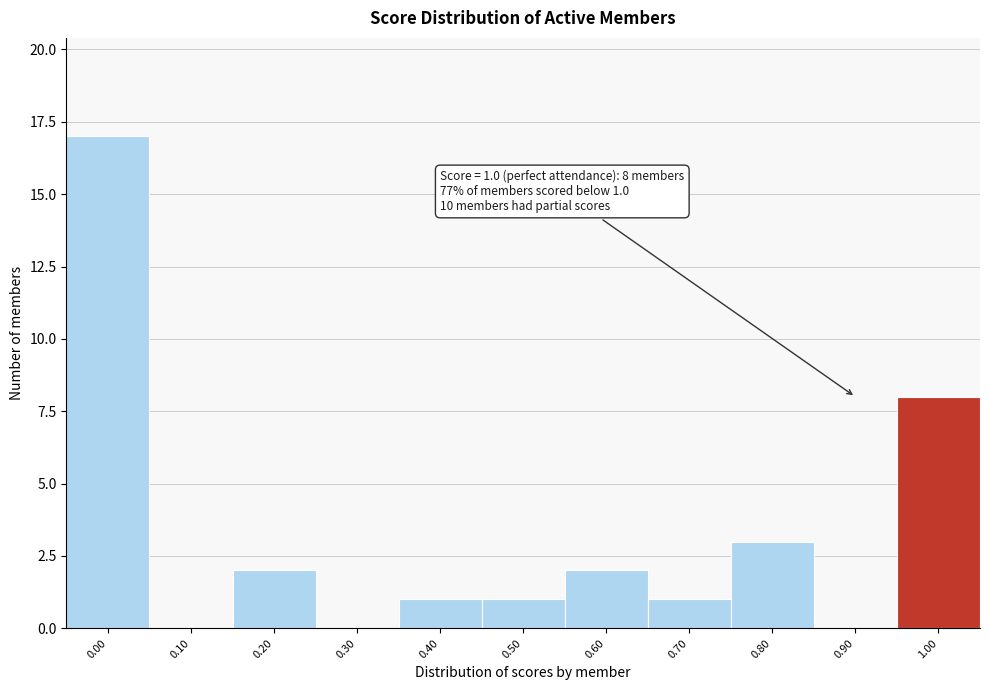

Reading right to left, what are all the values shown in this chart?

1.00=8	0.90=0	0.80=3	0.70=1	0.60=2	0.50=1	0.40=1	0.30=0	0.20=2	0.10=0	0.00=17